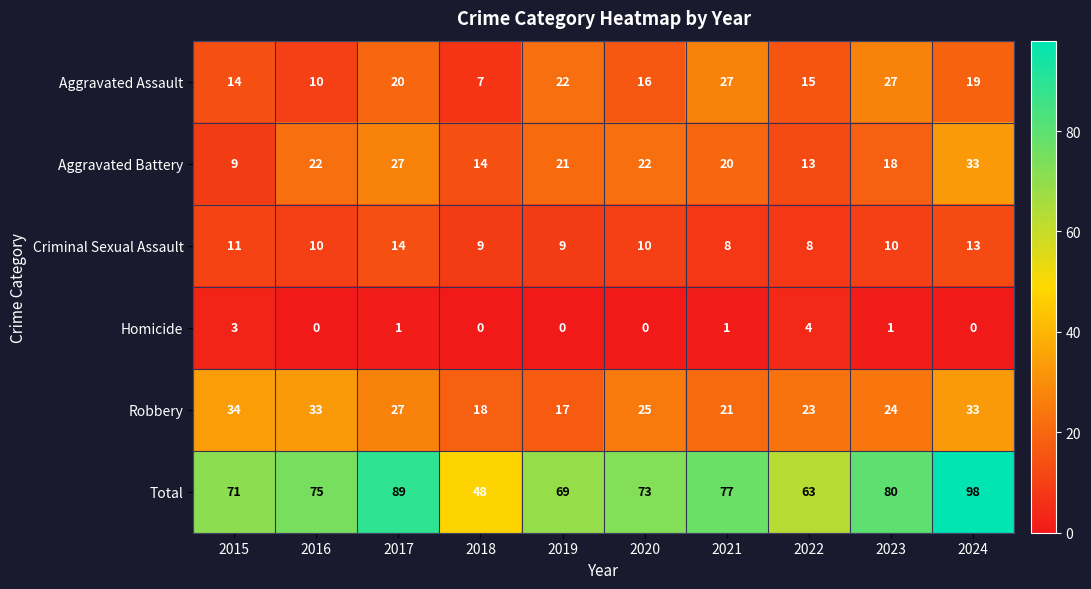

How many categories are shown in the chart?

10